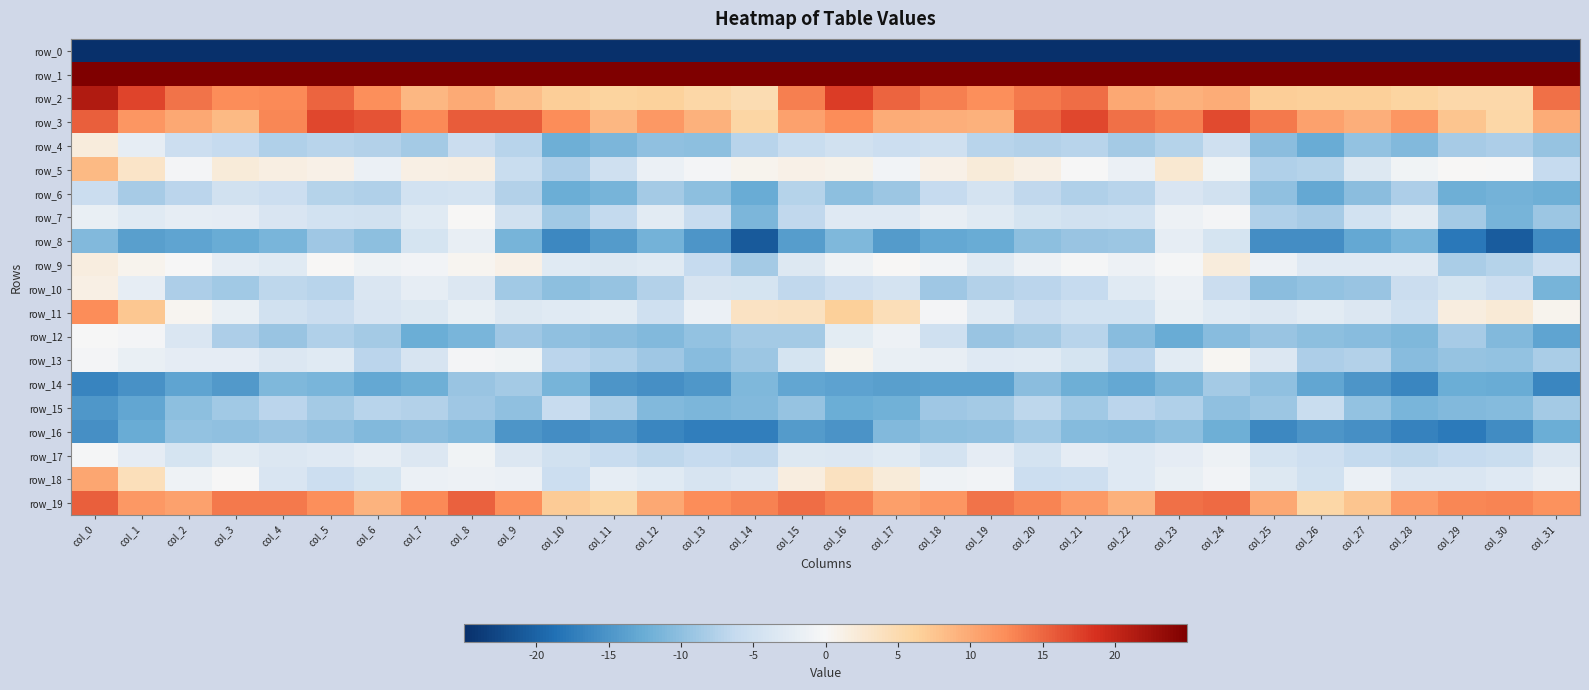

What is the greatest value displayed?

45.7